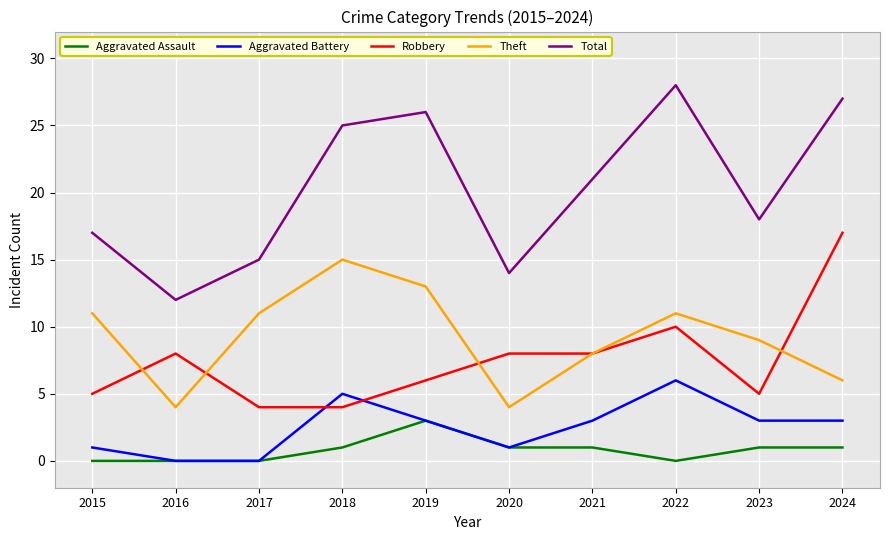

Which category has the highest value in the Aggravated Assault series?

2019